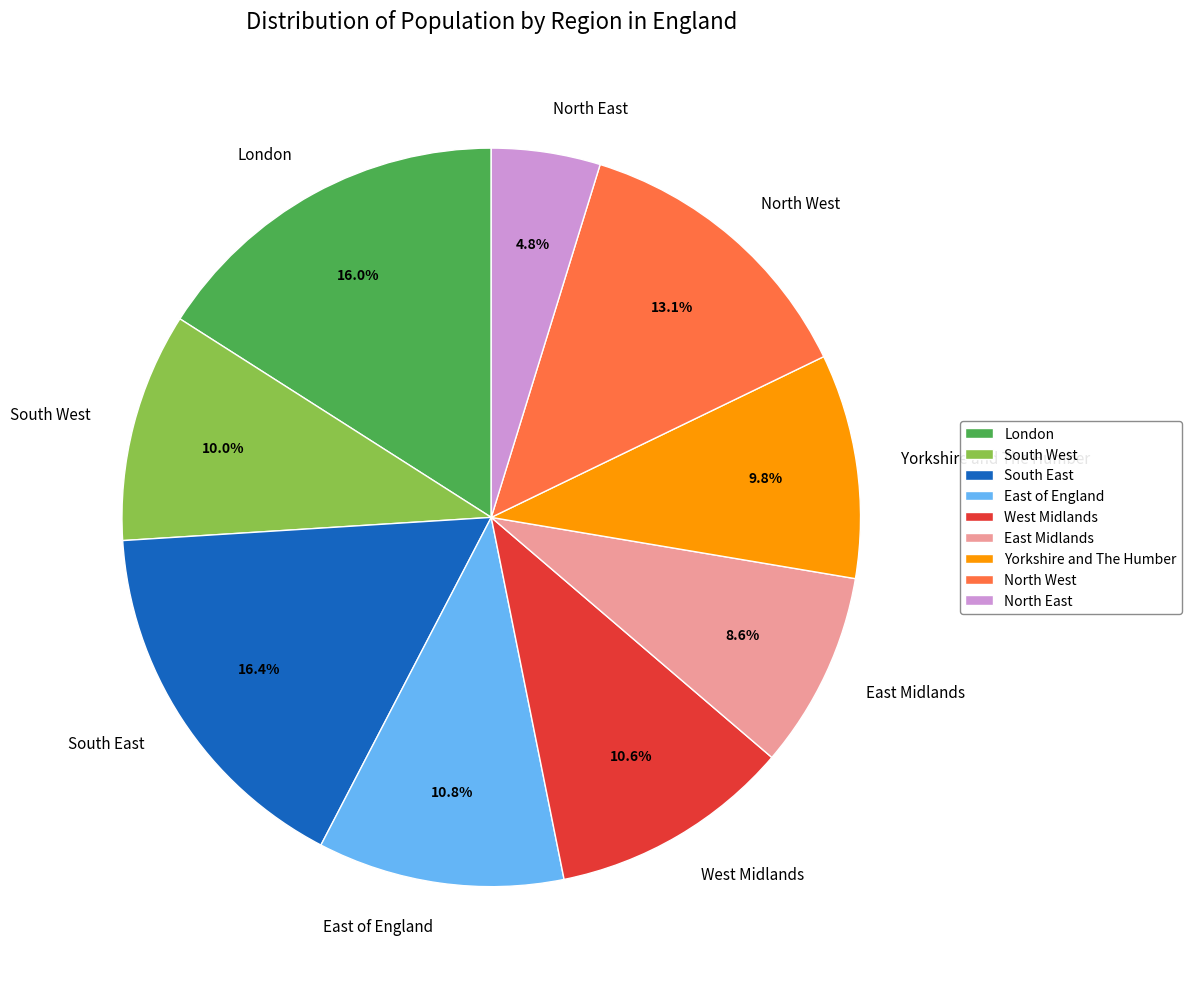

Approximately how many times larger is the value at North East compared to West Midlands?

0.5